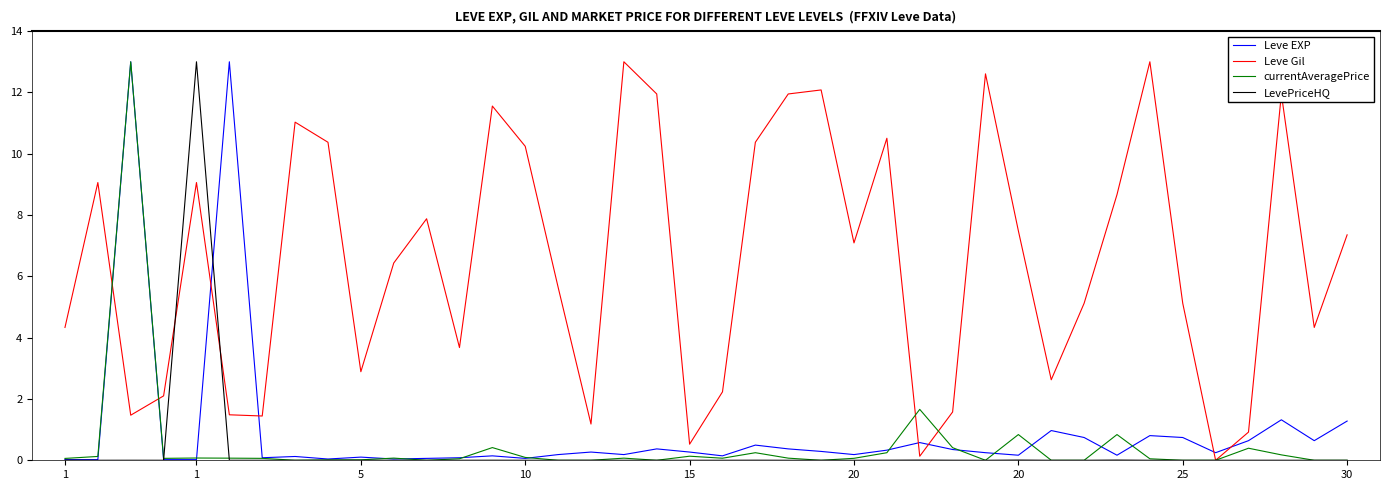

Count the number of data series in this chart.

4